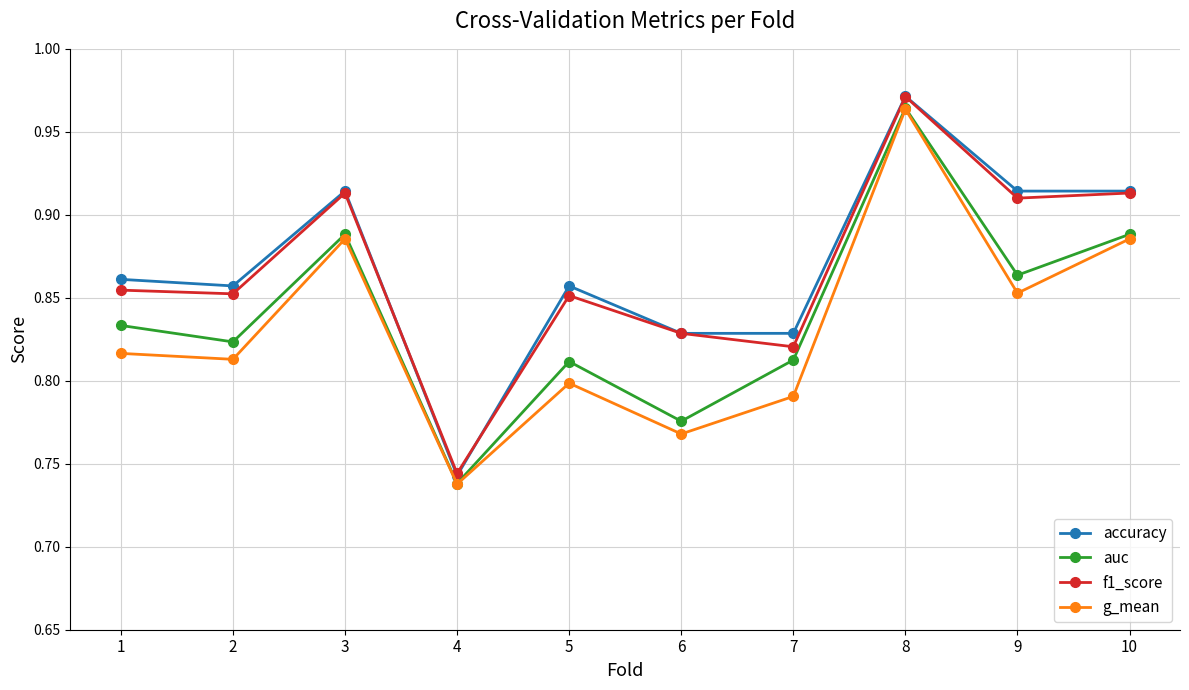

Between 6 and 10, which series saw the biggest shift?

g_mean